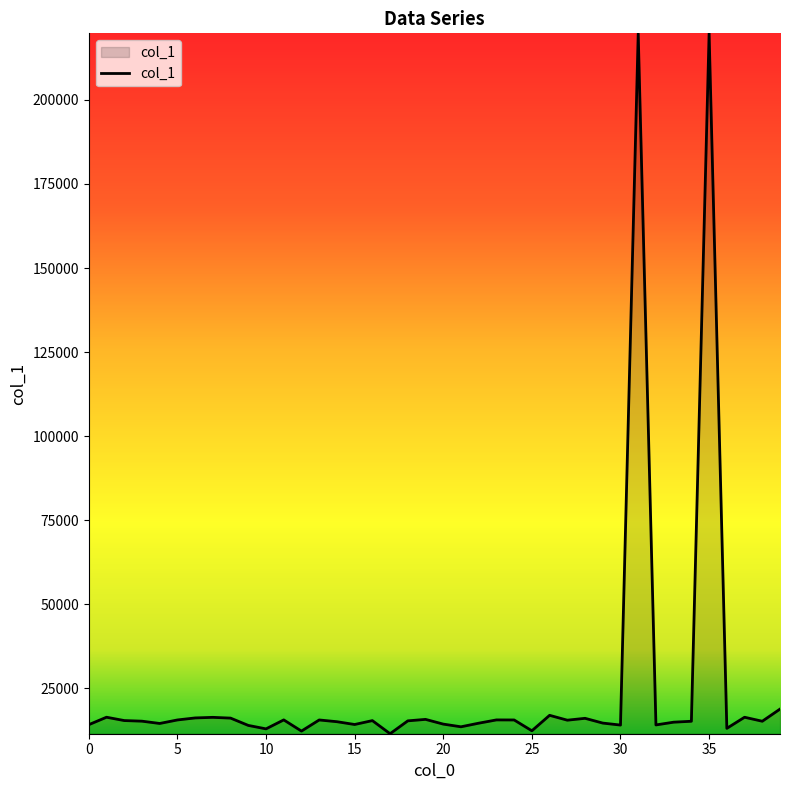

What is the greatest value displayed?

219814